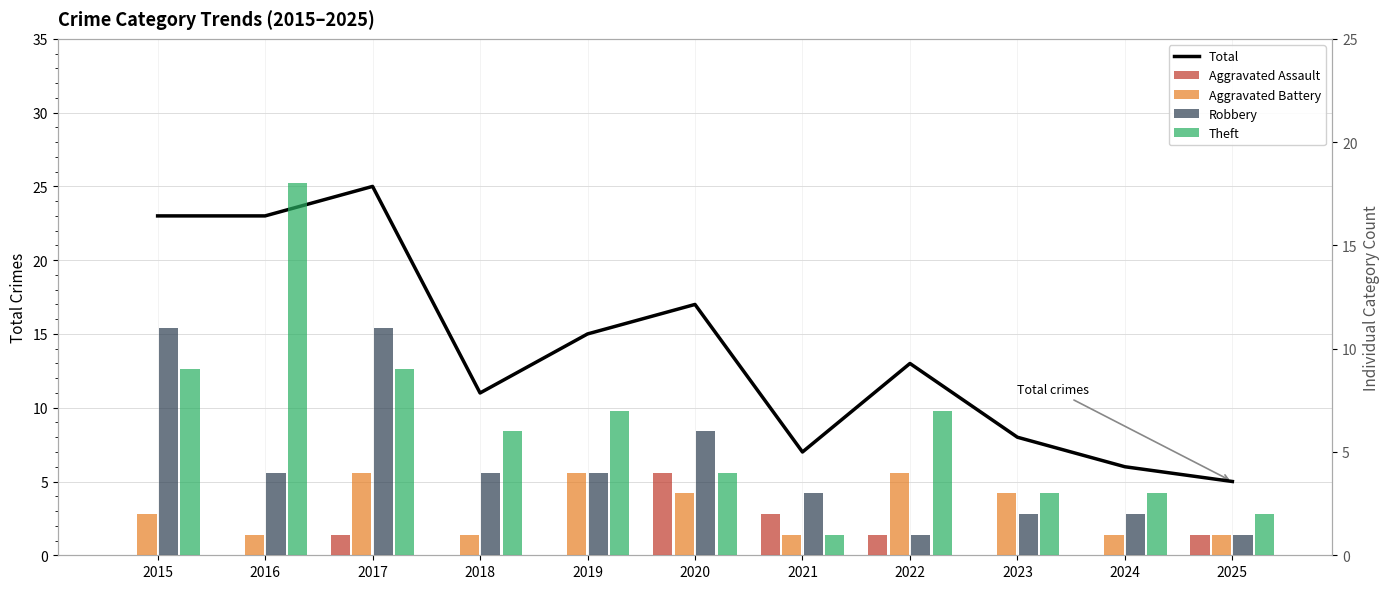

Reading right to left, extract all data points from this chart.

Total: 2025=5	2024=6	2023=8	2022=13	2021=7	2020=17	2019=15	2018=11	2017=25	2016=23	2015=23
Aggravated Assault: 2025=1	2024=0	2023=0	2022=1	2021=2	2020=4	2019=0	2018=0	2017=1	2016=0	2015=0
Aggravated Battery: 2025=1	2024=1	2023=3	2022=4	2021=1	2020=3	2019=4	2018=1	2017=4	2016=1	2015=2
Robbery: 2025=1	2024=2	2023=2	2022=1	2021=3	2020=6	2019=4	2018=4	2017=11	2016=4	2015=11
Theft: 2025=2	2024=3	2023=3	2022=7	2021=1	2020=4	2019=7	2018=6	2017=9	2016=18	2015=9